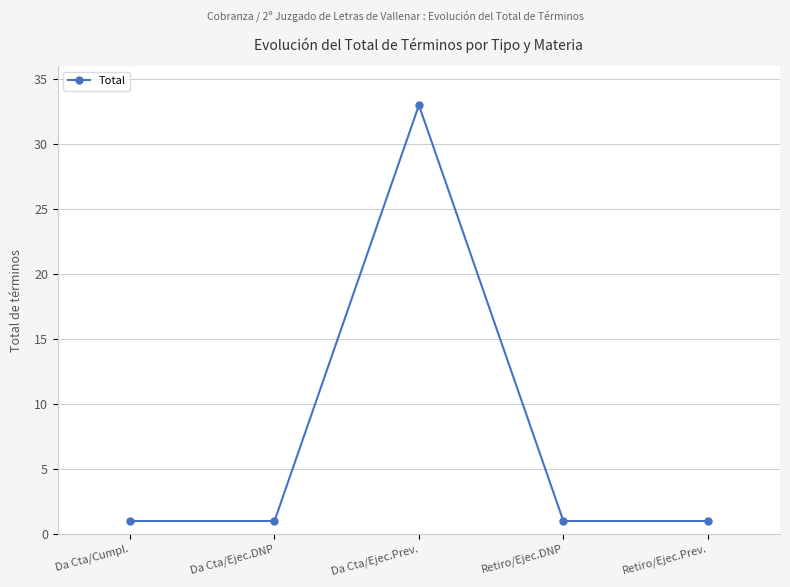

Count the number of categories in the chart.

5